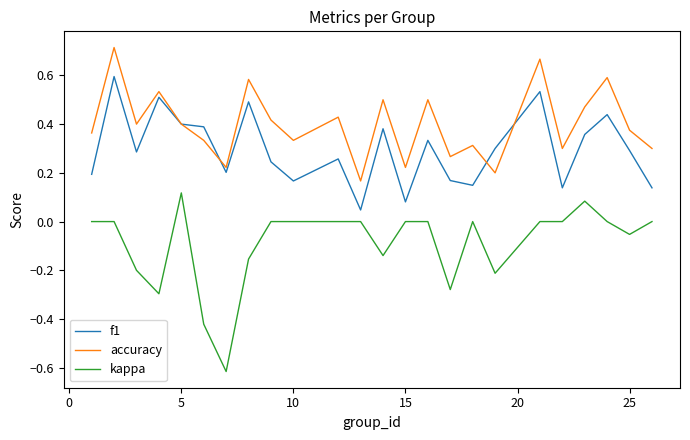

True or false: f1 has more than 1 interior local peaks.

True